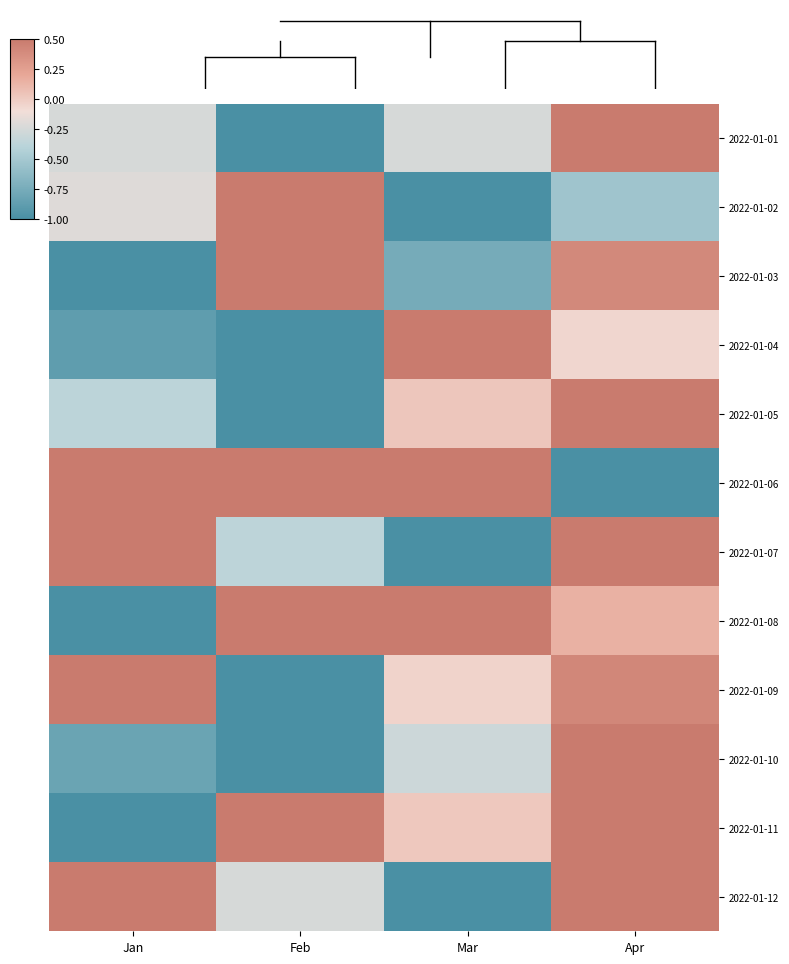

Reading left to right, extract all data points from this chart.

2022-01-01: Jan=-0.2	Feb=-1.0	Mar=-0.2	Apr=1.0
2022-01-02: Jan=-0.2	Feb=1.0	Mar=-1.0	Apr=-0.5
2022-01-03: Jan=-1.0	Feb=1.0	Mar=-0.8	Apr=0.4
2022-01-04: Jan=-0.9	Feb=-1.0	Mar=1.0	Apr=-0.1
2022-01-05: Jan=-0.4	Feb=-1.0	Mar=0.0	Apr=1.0
2022-01-06: Jan=0.9	Feb=0.8	Mar=1.0	Apr=-1.0
2022-01-07: Jan=0.6	Feb=-0.4	Mar=-1.0	Apr=1.0
2022-01-08: Jan=-1.0	Feb=0.5	Mar=1.0	Apr=0.1
2022-01-09: Jan=1.0	Feb=-1.0	Mar=-0.0	Apr=0.4
2022-01-10: Jan=-0.8	Feb=-1.0	Mar=-0.3	Apr=1.0
2022-01-11: Jan=-1.0	Feb=1.0	Mar=0.0	Apr=0.9
2022-01-12: Jan=1.0	Feb=-0.2	Mar=-1.0	Apr=0.6